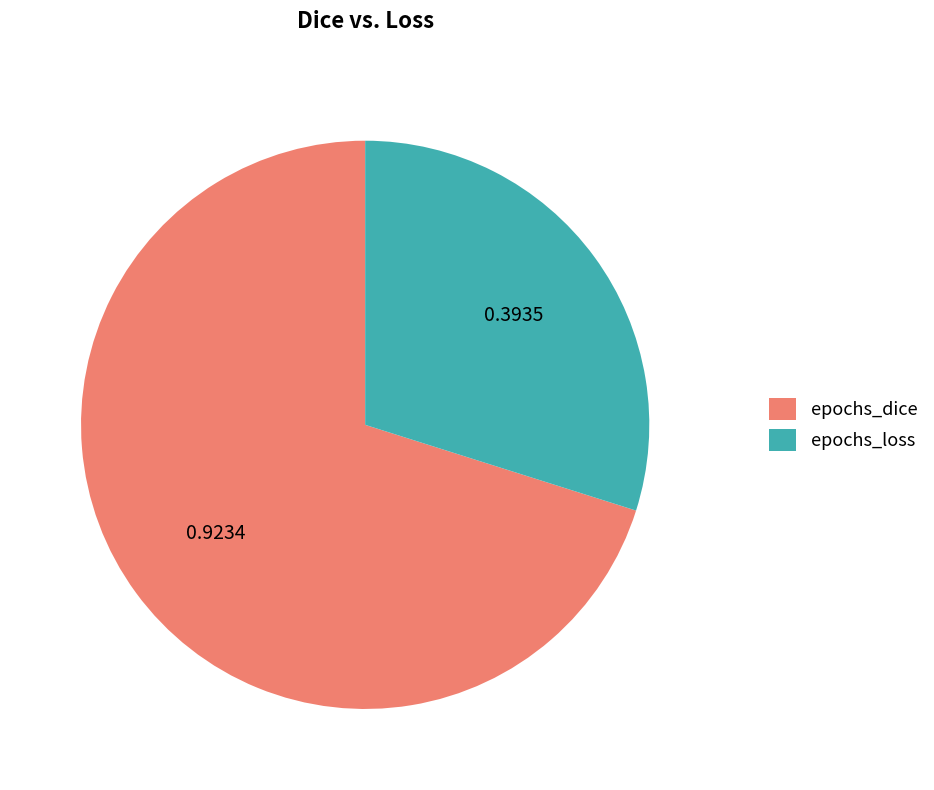

Does any single category account for the majority?

Yes